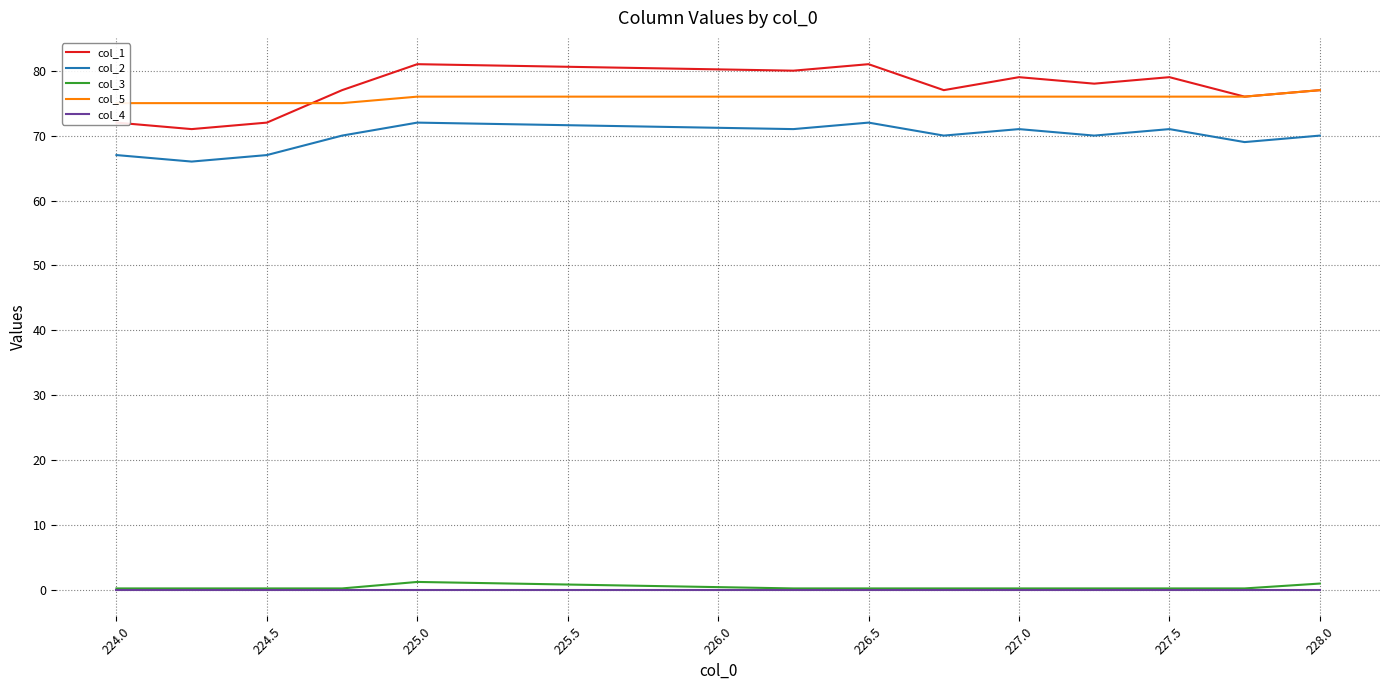

How many lines are shown in the chart?

5